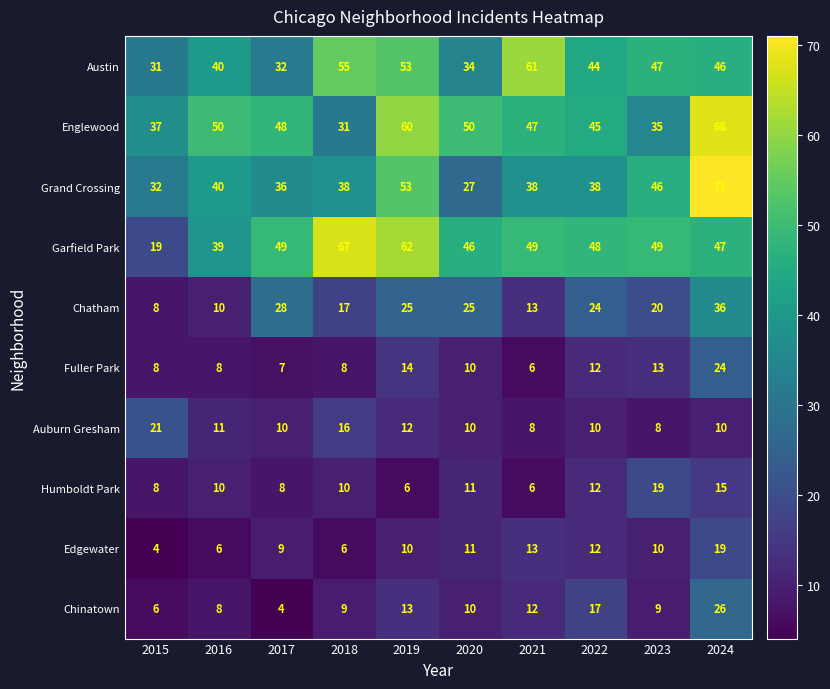

The value of Austin at 2023 is 61. True or false?

False